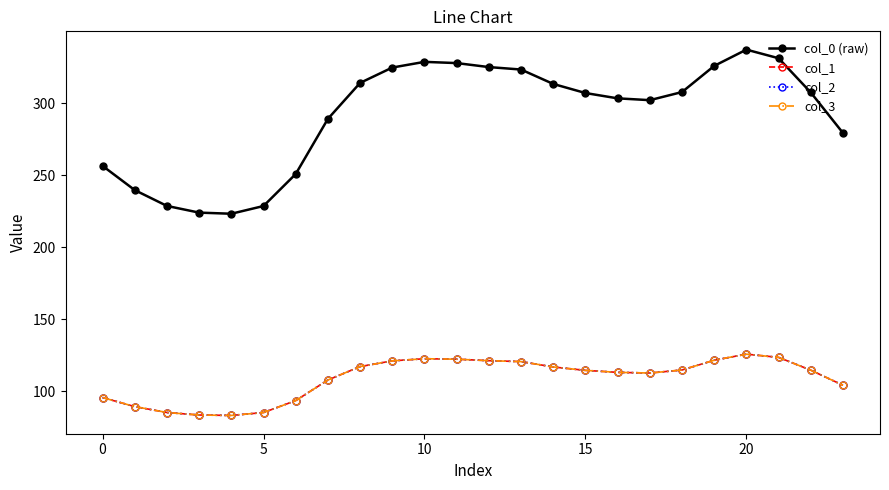

Is this an area chart (filled region under the line)?

No